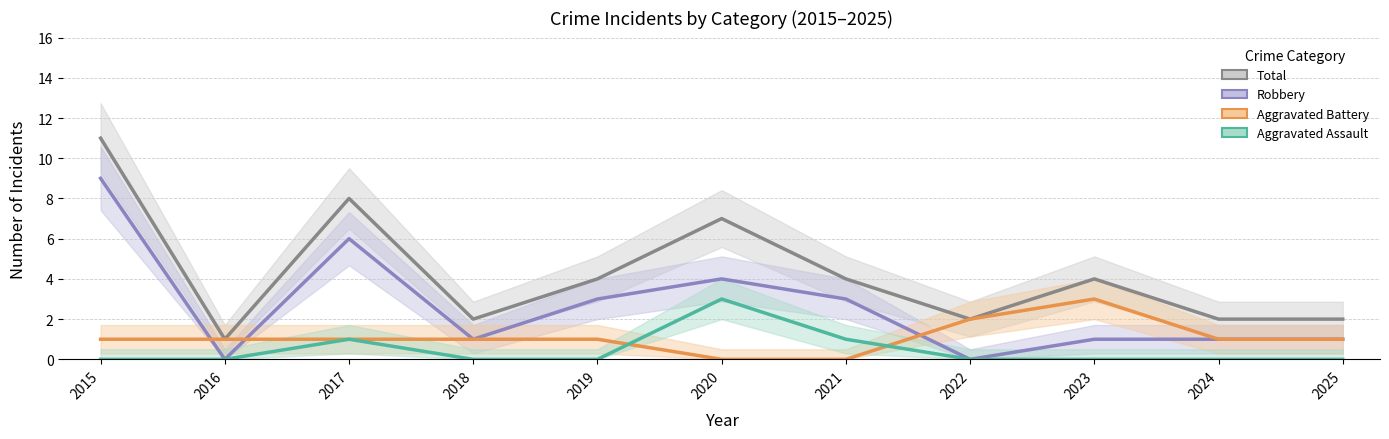

Does the chart display data point markers on the line(s)?

No